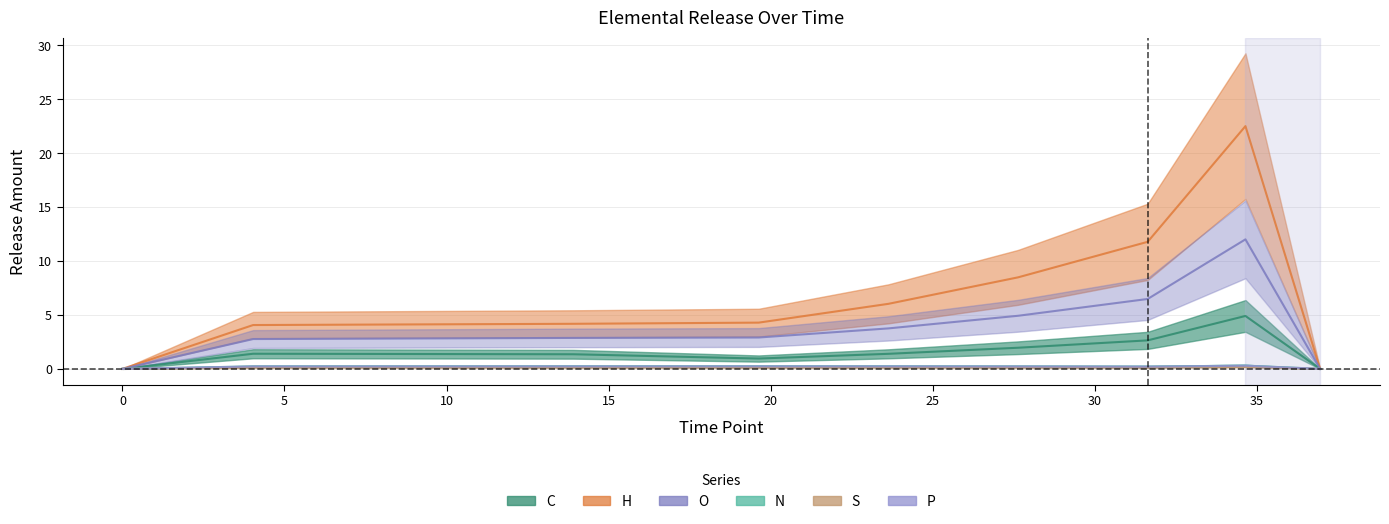

What position from the right is 5?

7